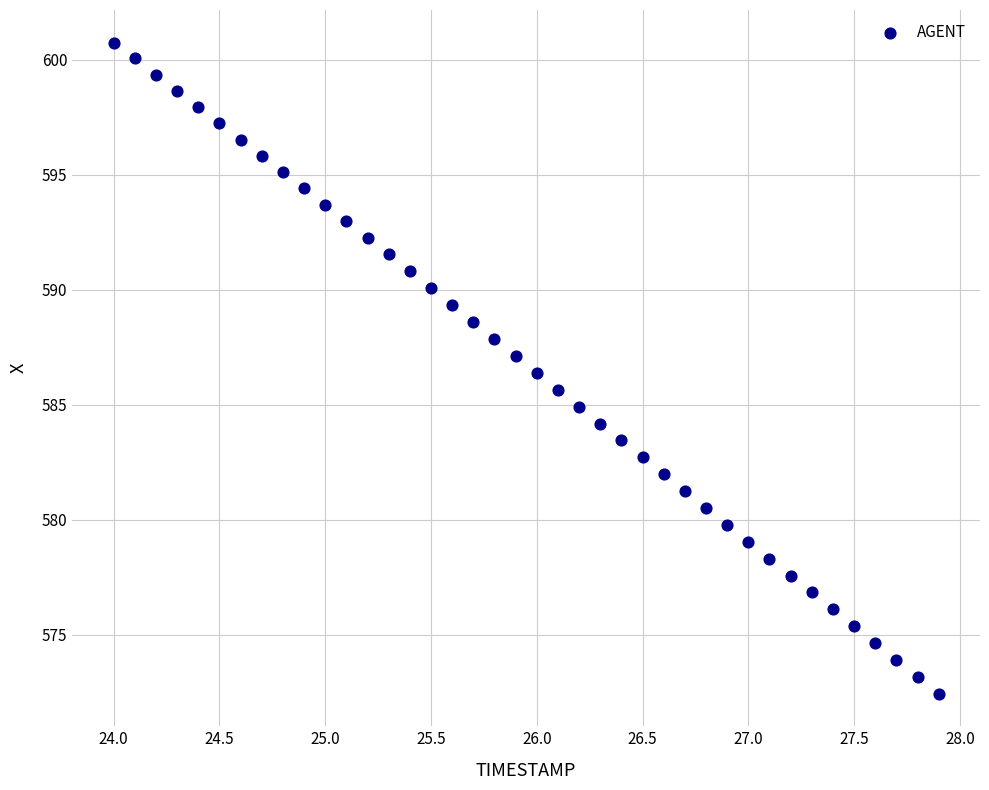

What is the range of Y values (max minus min)?

28.3